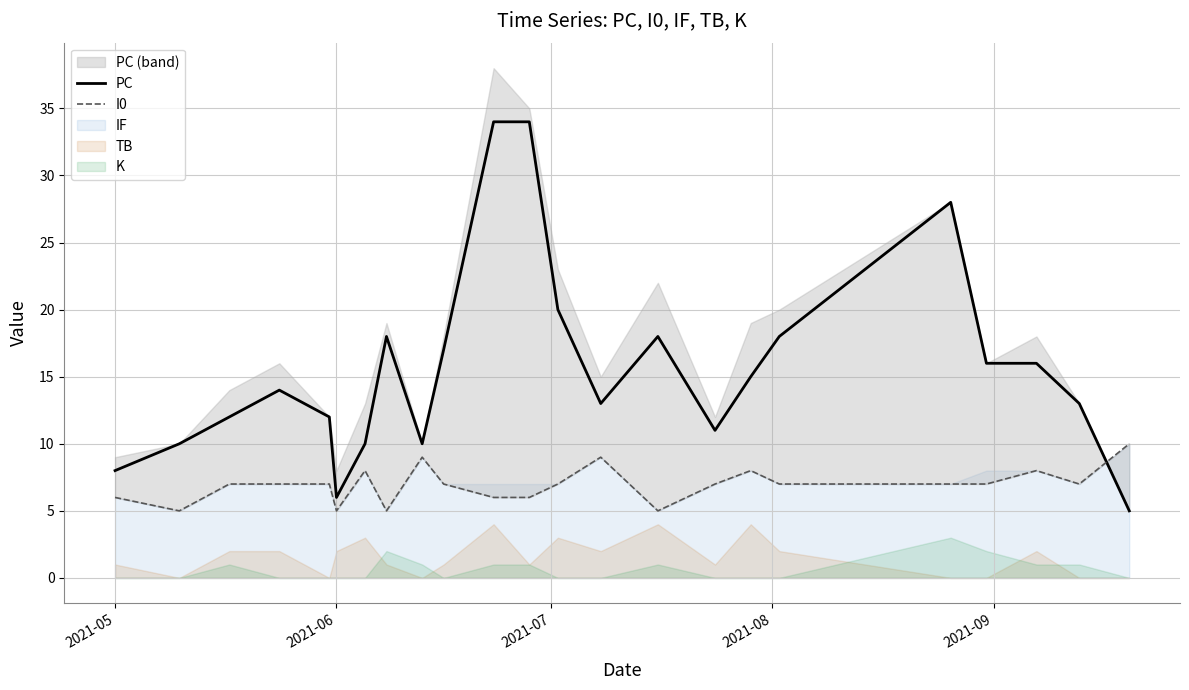

What is the average value of the PC series?

16